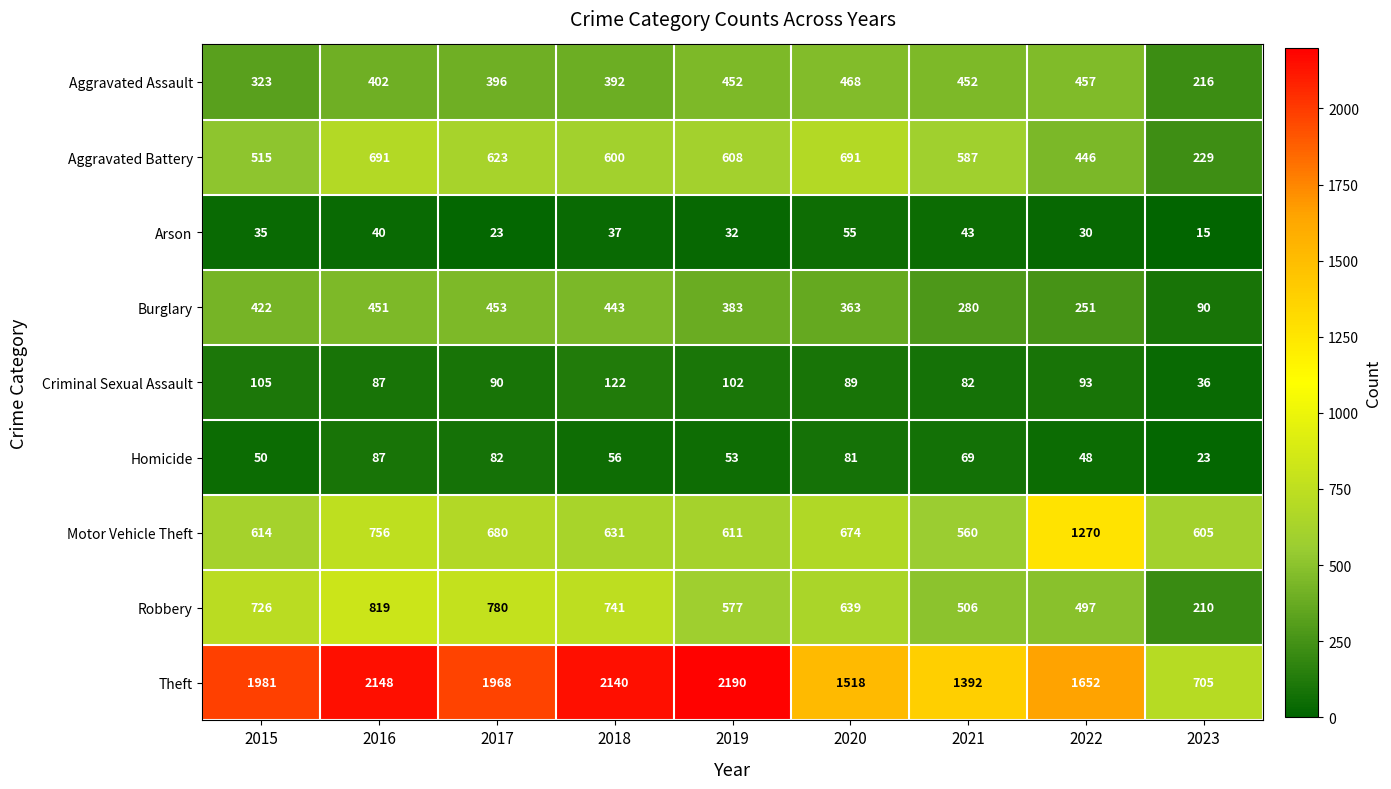

At which category does the chart reach its minimum across all series?

2023